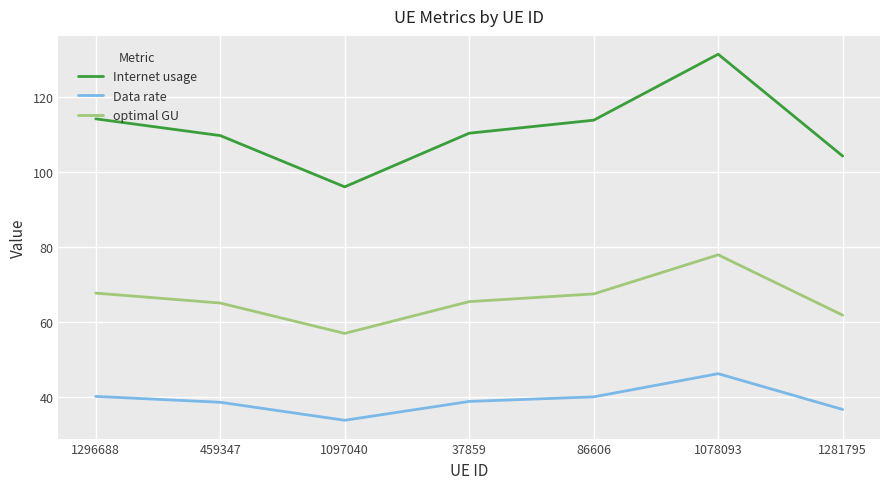

Which series has the largest total across all categories?

Internet usage